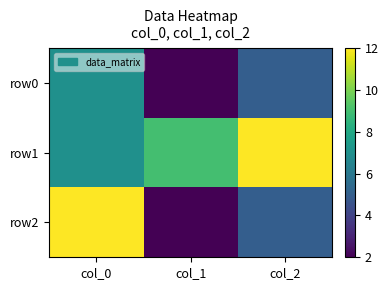

Which has a higher value, col_0 or col_2?

col_0